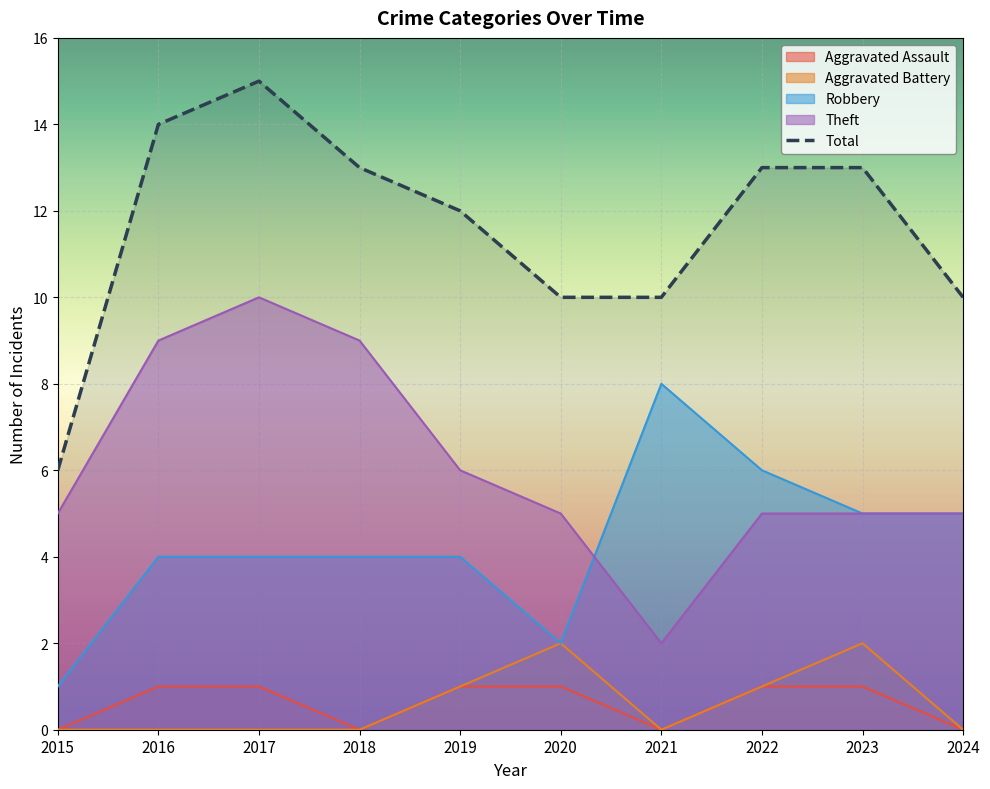

What is the total value across all series at 2021?

20